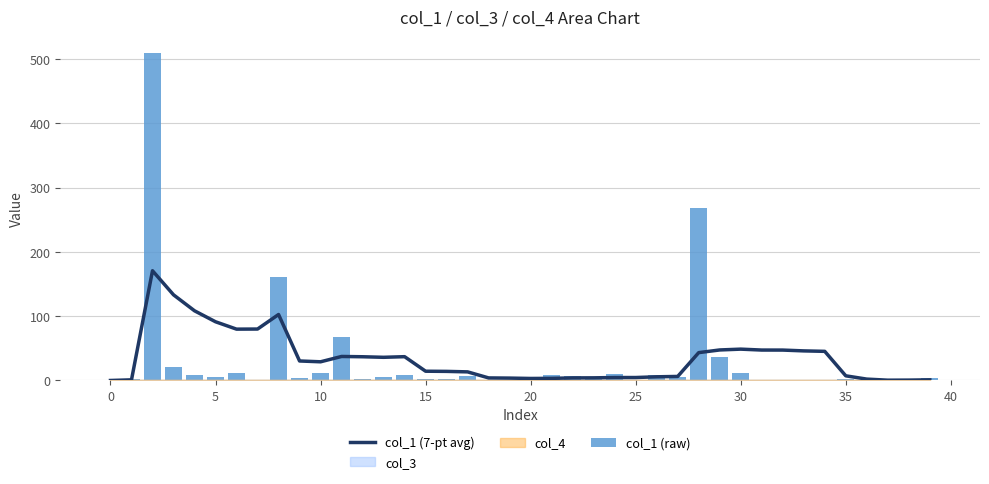

What is the sum of all col_1 (7-pt avg) values?

1395.3